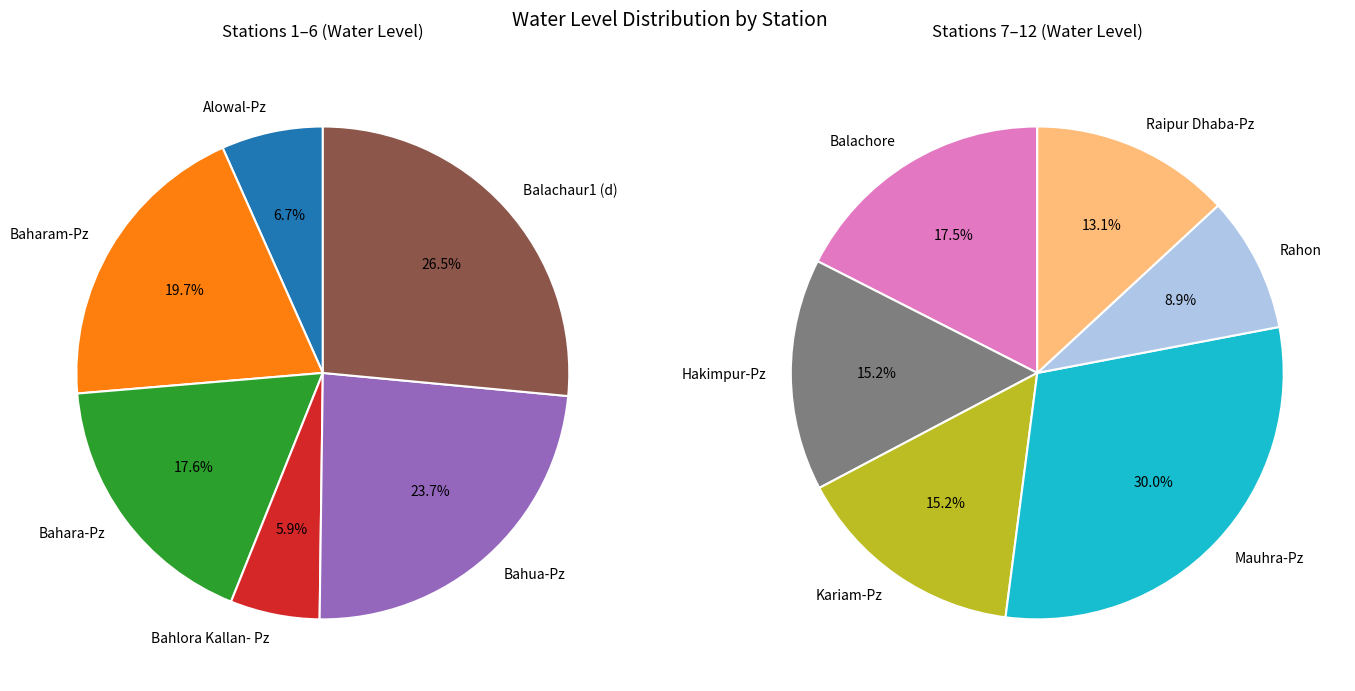

Does Alowal-Pz account for over 50% of the chart?

No